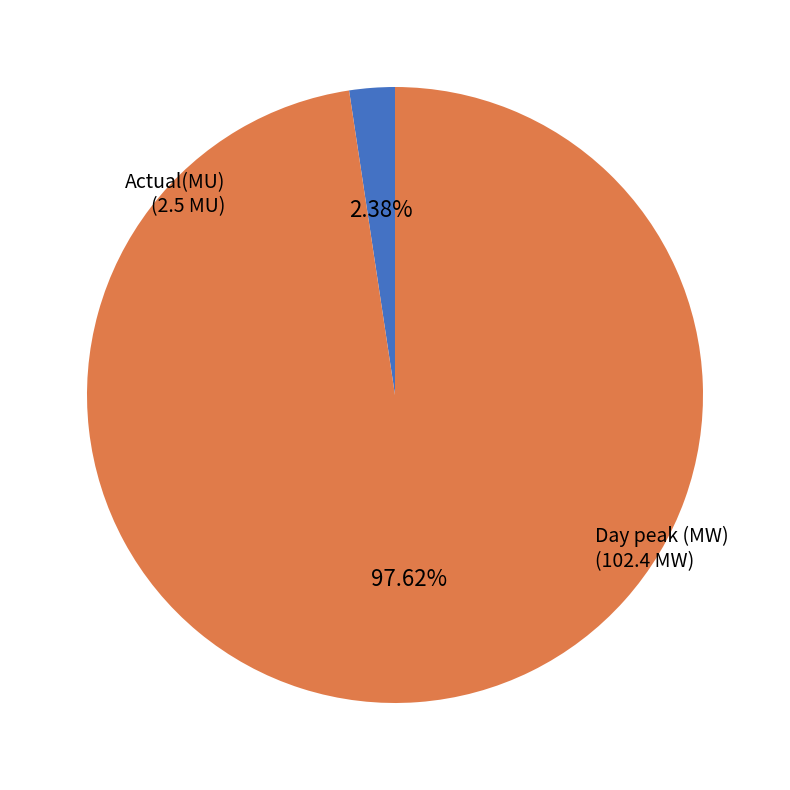

Is there any slice that represents more than half of the pie?

Yes